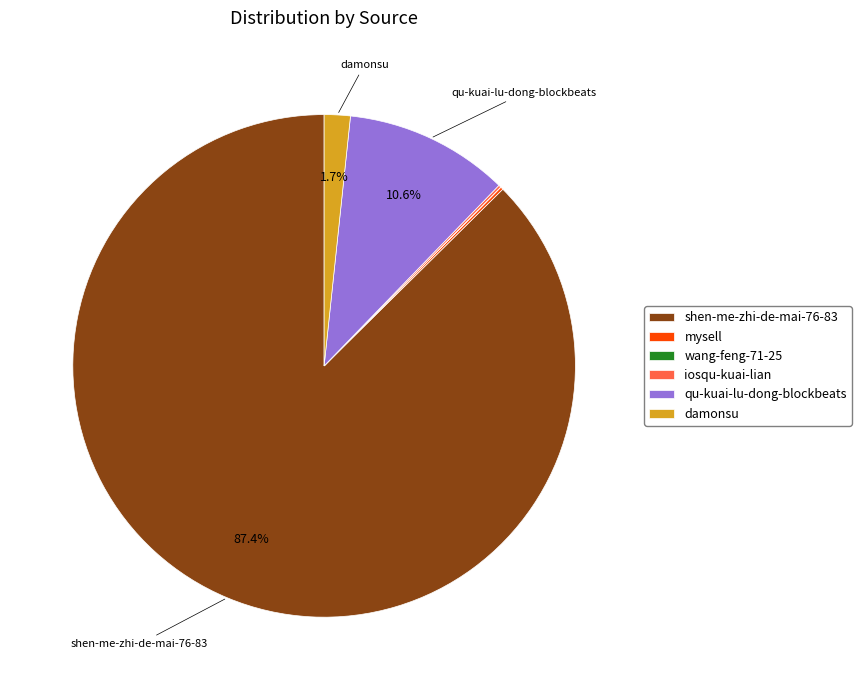

Which slice represents more than half of the pie?

shen-me-zhi-de-mai-76-83